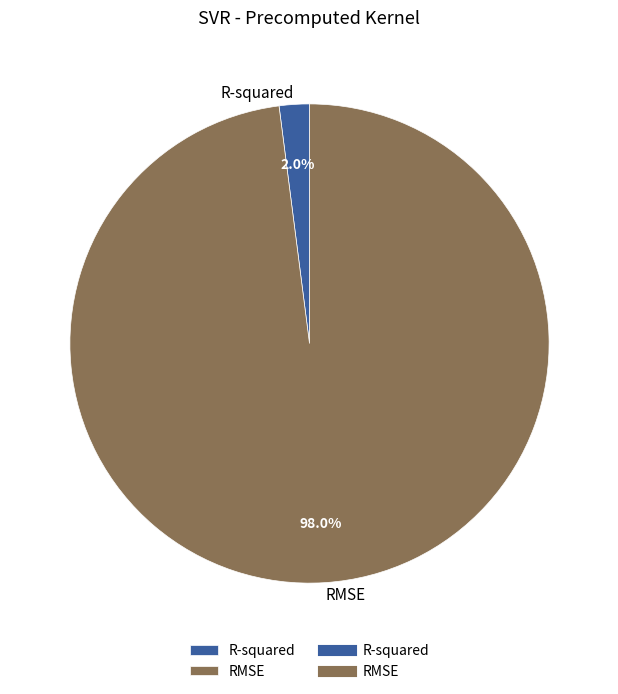

Is the sum of R-squared and RMSE greater than half?

Yes